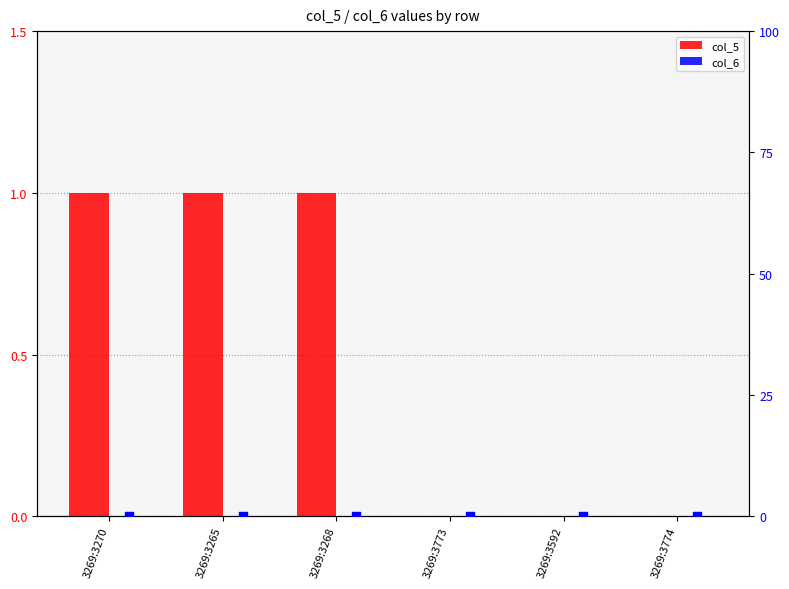

Which series has the widest spread of Y values?

col_5